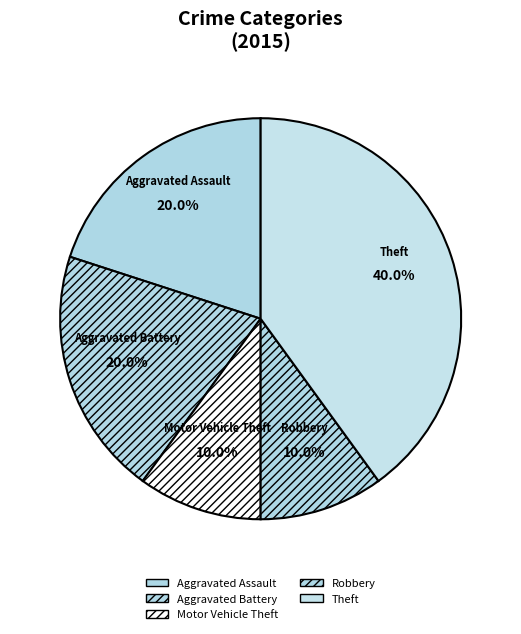

Is it true that Motor Vehicle Theft is 10% of the pie?

True